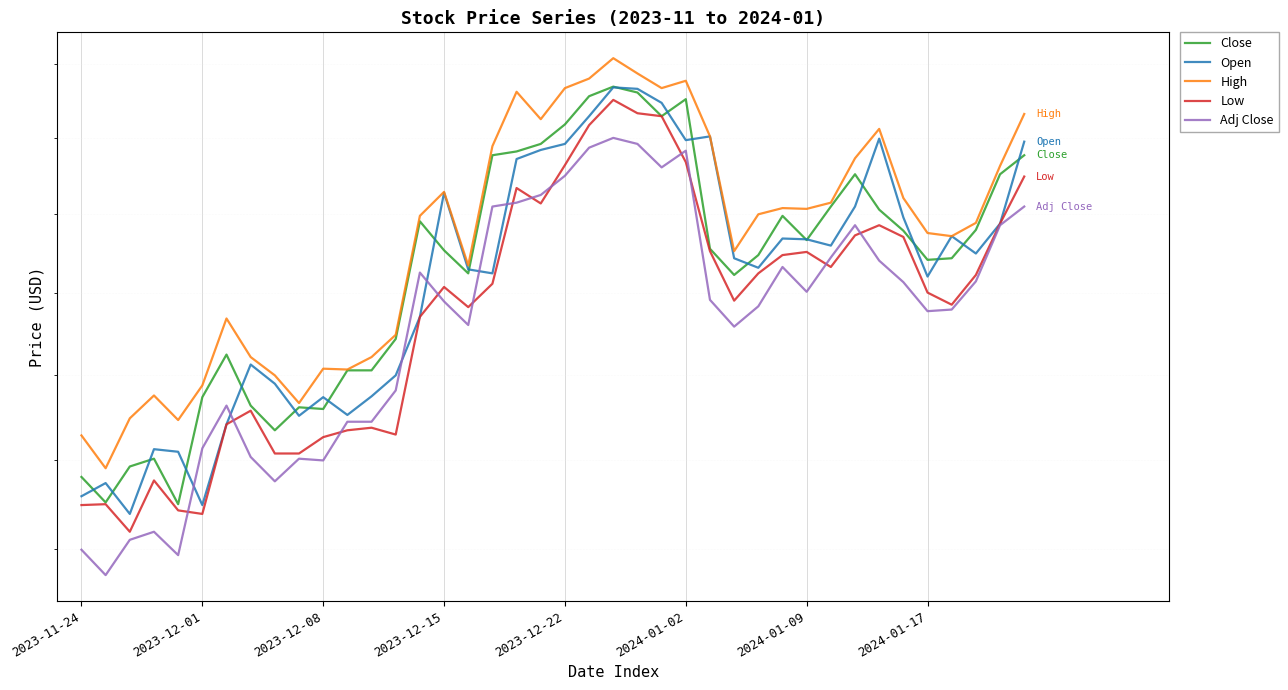

What is the total value across all series at 2023-12-08?

128.1